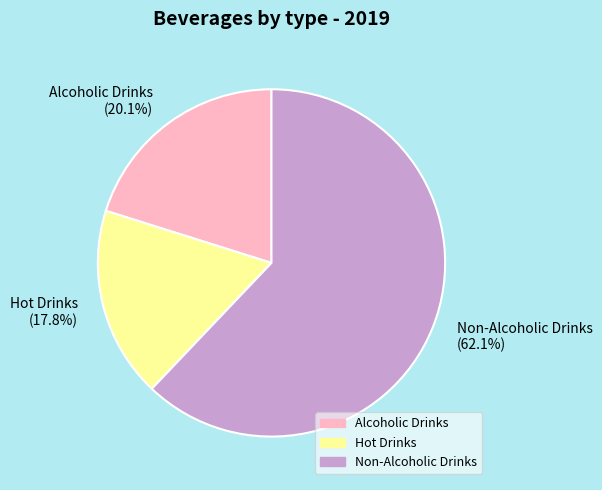

What is the largest slice in the pie chart?

Non-Alcoholic Drinks